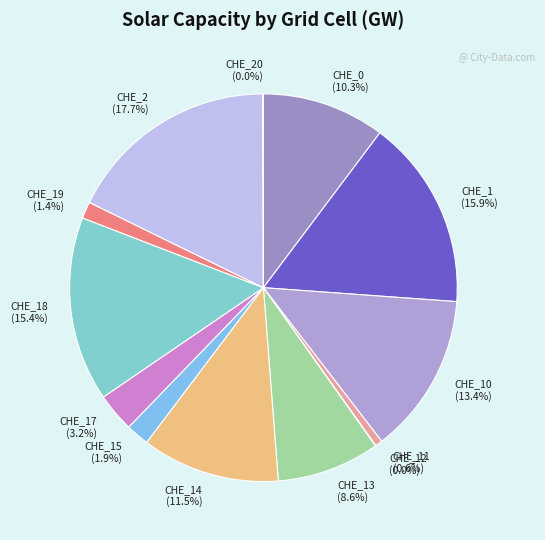

What is the largest slice in the pie chart?

CHE_2 (17.7%)